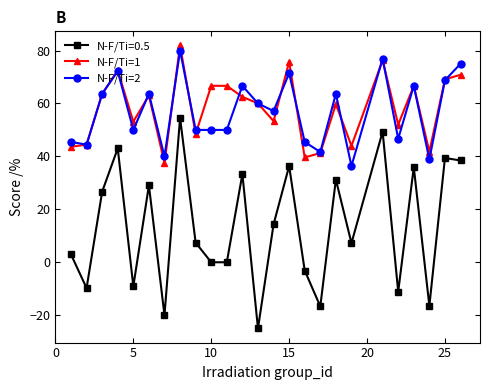

True or false: N-F/Ti=0.5 has more than 1 interior local peaks.

True